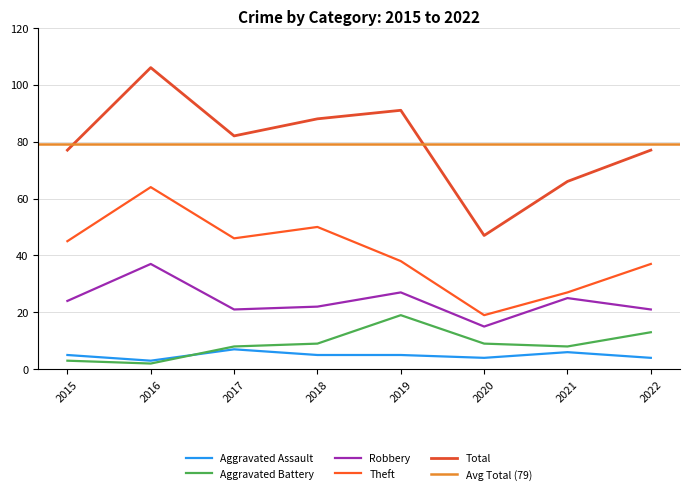

Read the Aggravated Battery value at 2018, to the nearest 10.

10